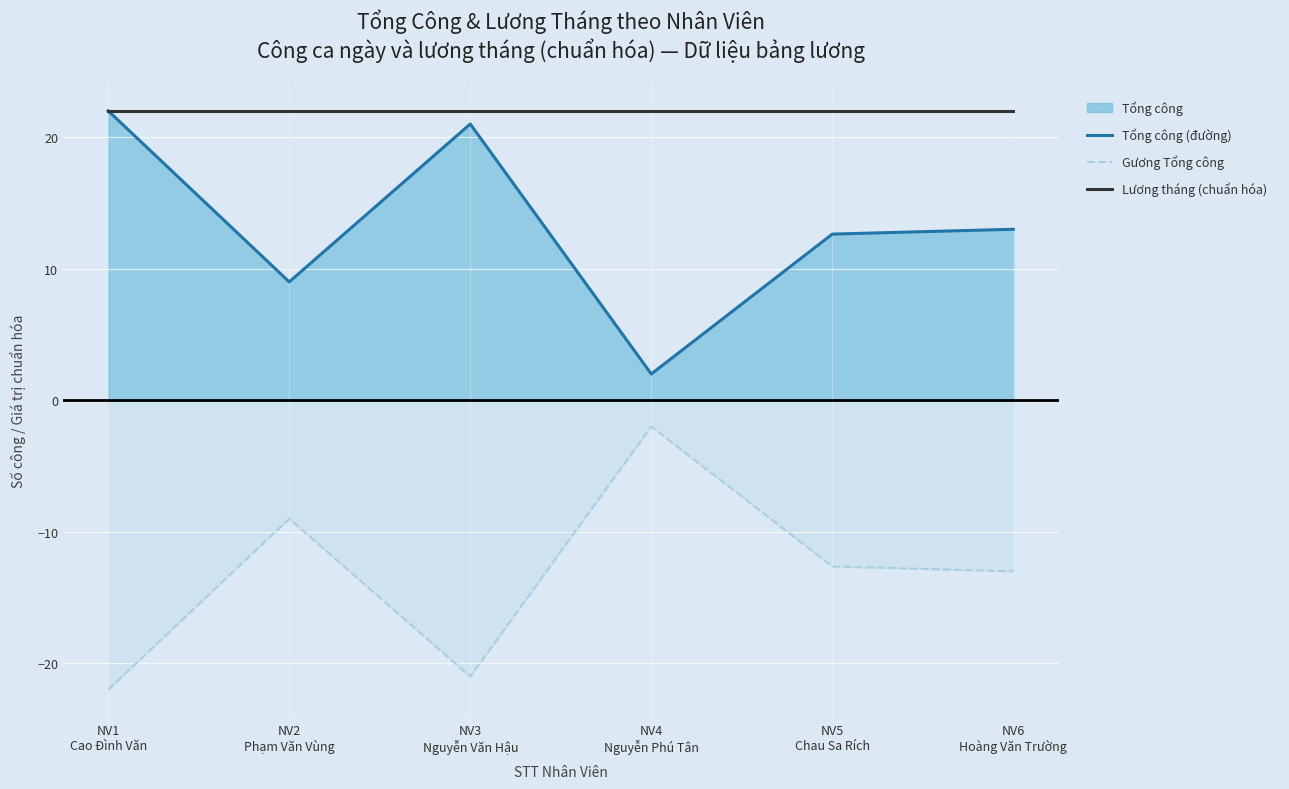

True or false: Tổng công (đường) and Gương Tổng công cross at least once.

False